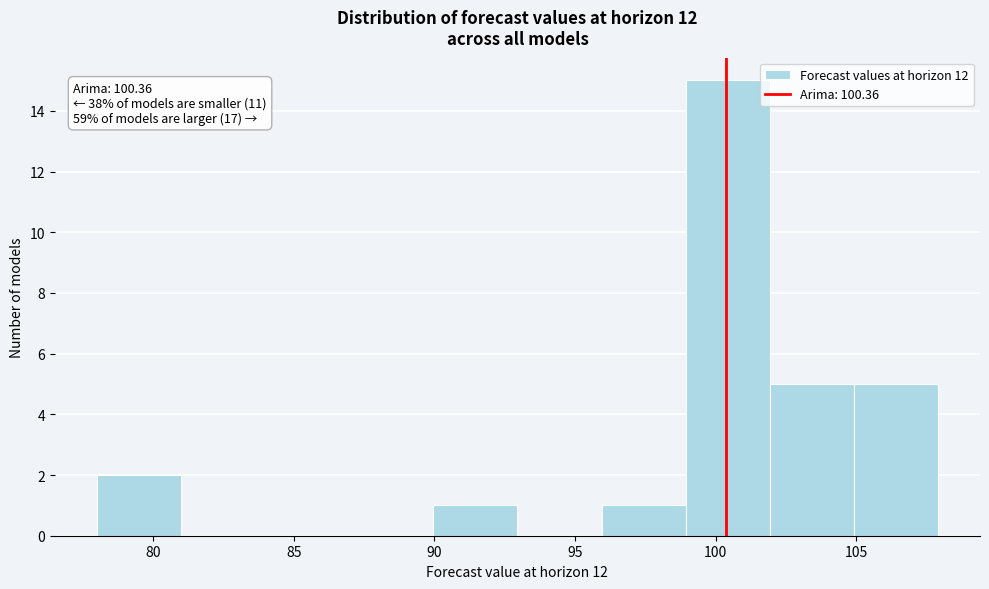

Over which range of the x-axis is the bar tallest?

99 to 102